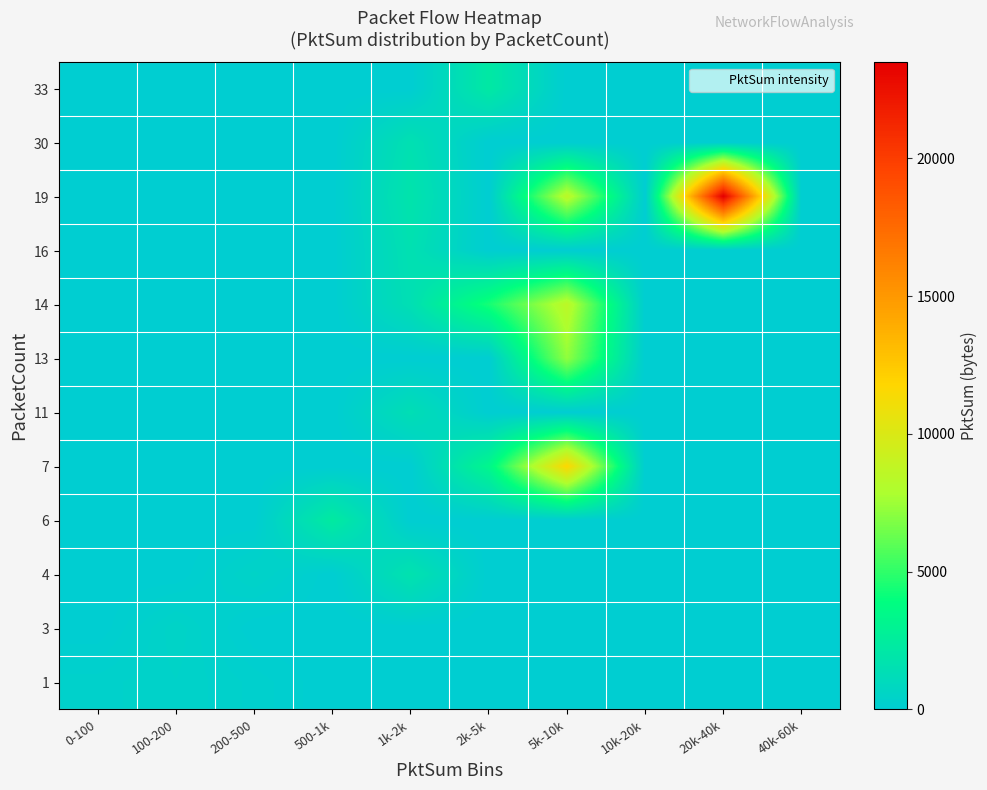

Which has a higher value, 1k-2k or 500-1k?

1k-2k